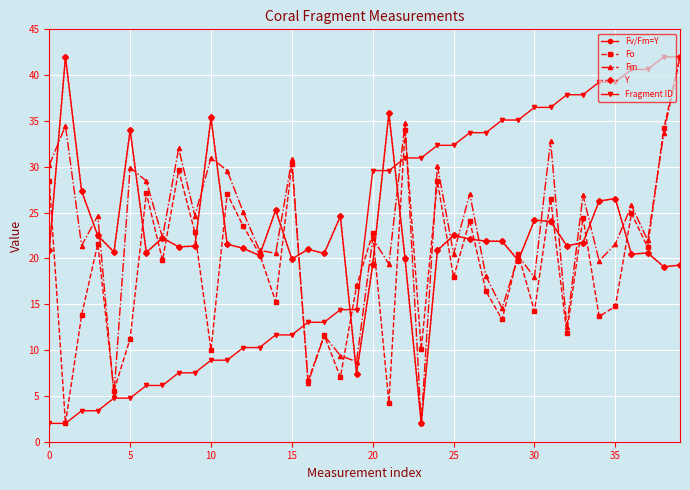

True or false: Fv/Fm=Y has more than 1 interior local peaks.

True